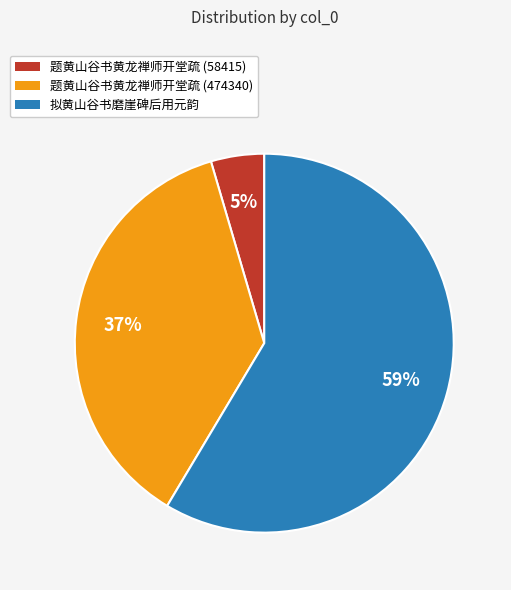

Between 题黄山谷书黄龙禅师开堂疏 (474340) and 题黄山谷书黄龙禅师开堂疏 (58415), which is larger?

题黄山谷书黄龙禅师开堂疏 (474340)